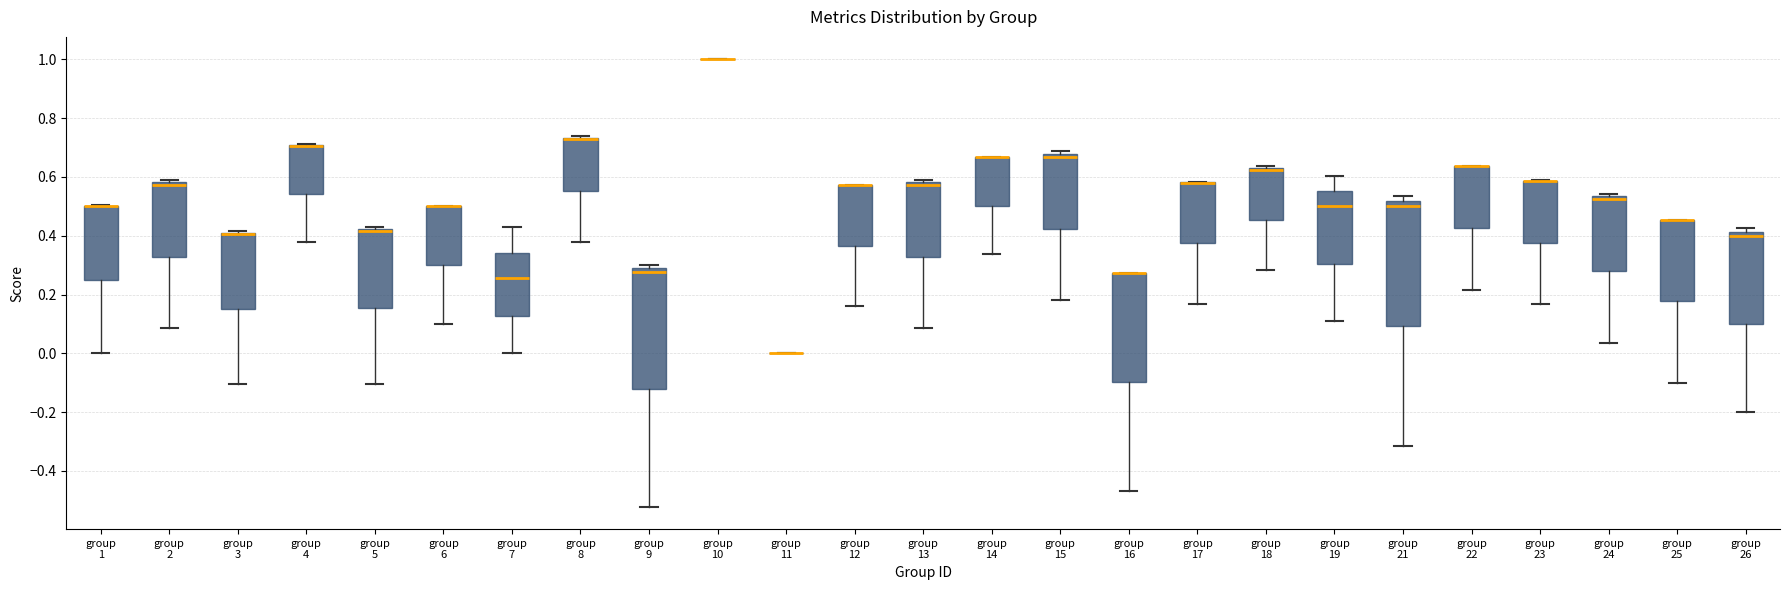

Reading left to right, read every box against the y-axis: the position of its median line, the range the box covers, and the ends of its whiskers. The values are not printed on the chart, so give them approximately, as read against the axis.

group 1: median 0.50 (drawn on the box's upper edge), box 0.26 to 0.50, whiskers 0.00 to 0.50
group 2: median 0.58 (just below the box's upper edge), box 0.32 to 0.58, whiskers 0.08 to 0.60
group 3: median 0.40 (drawn on the box's upper edge), box 0.14 to 0.42, whiskers -0.10 to 0.42 (just above the box's upper edge)
group 4: median 0.70 (drawn on the box's upper edge), box 0.54 to 0.70, whiskers 0.38 to 0.72
group 5: median 0.42 (drawn on the box's upper edge), box 0.16 to 0.42, whiskers -0.10 to 0.42 (just above the box's upper edge)
group 6: median 0.50 (drawn on the box's upper edge), box 0.30 to 0.50, whiskers 0.10 to 0.50
group 7: median 0.26, box 0.12 to 0.34, whiskers 0.00 to 0.42
group 8: median 0.72 (drawn on the box's upper edge), box 0.56 to 0.74, whiskers 0.38 to 0.74
group 9: median 0.28 (just below the box's upper edge), box -0.12 to 0.28, whiskers -0.52 to 0.30
group 10: box collapsed to a line at 1.00, whiskers 1.00 to 1.00
group 11: box collapsed to a line at 0.00, whiskers 0.00 to 0.00
group 12: median 0.58 (drawn on the box's upper edge), box 0.36 to 0.58, whiskers 0.16 to 0.58
group 13: median 0.58 (just below the box's upper edge), box 0.32 to 0.58, whiskers 0.08 to 0.60
group 14: median 0.66 (drawn on the box's upper edge), box 0.50 to 0.66, whiskers 0.34 to 0.66
group 15: median 0.66, box 0.42 to 0.68, whiskers 0.18 to 0.68 (just above the box's upper edge)
group 16: median 0.28 (drawn on the box's upper edge), box -0.10 to 0.28, whiskers -0.46 to 0.28
group 17: median 0.58 (drawn on the box's upper edge), box 0.38 to 0.58, whiskers 0.16 to 0.58
group 18: median 0.62 (drawn on the box's upper edge), box 0.46 to 0.64, whiskers 0.28 to 0.64
group 19: median 0.50, box 0.30 to 0.56, whiskers 0.10 to 0.60
group 21: median 0.50, box 0.10 to 0.52, whiskers -0.32 to 0.54
group 22: median 0.64 (drawn on the box's upper edge), box 0.42 to 0.64, whiskers 0.22 to 0.64
group 23: median 0.58 (drawn on the box's upper edge), box 0.38 to 0.58, whiskers 0.16 to 0.58
group 24: median 0.52, box 0.28 to 0.54, whiskers 0.04 to 0.54 (just above the box's upper edge)
group 25: median 0.46 (drawn on the box's upper edge), box 0.18 to 0.46, whiskers -0.10 to 0.46
group 26: median 0.40, box 0.10 to 0.42, whiskers -0.20 to 0.42 (just above the box's upper edge)